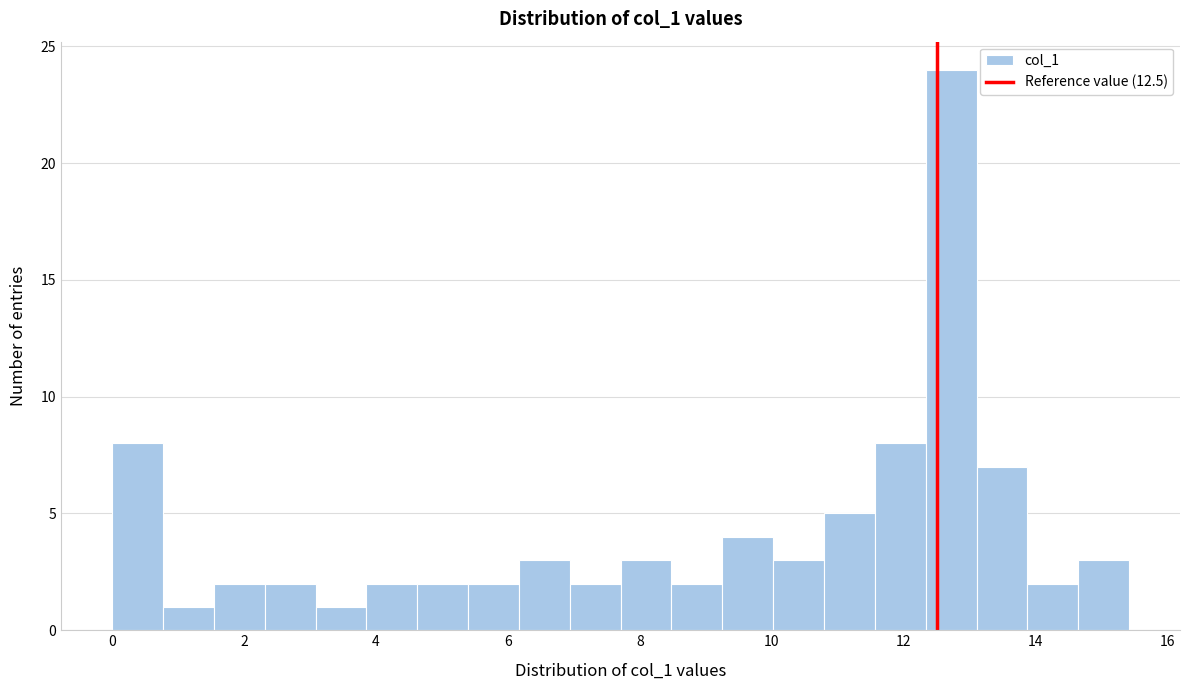

Around what value on the x-axis is the tallest bar? Give the approximate position of its centre, as read against the axis.

12.8